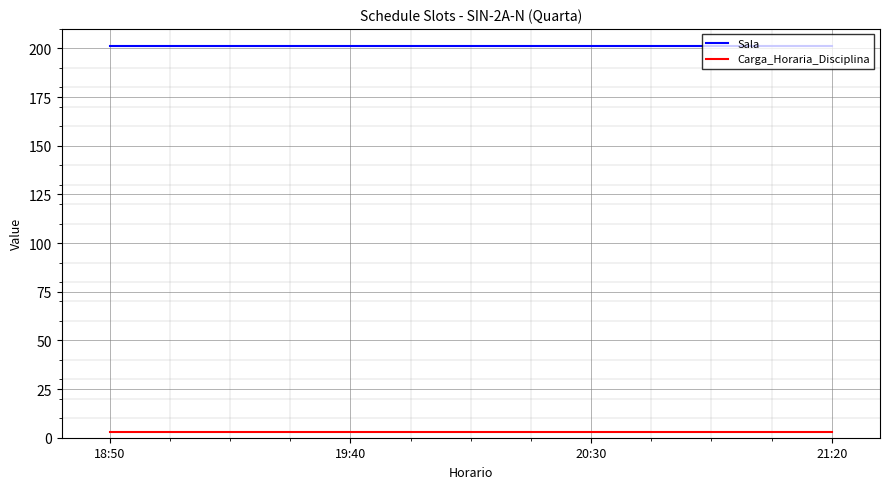

True or false: Carga_Horaria_Disciplina has a value of 3 at 21:20.

True